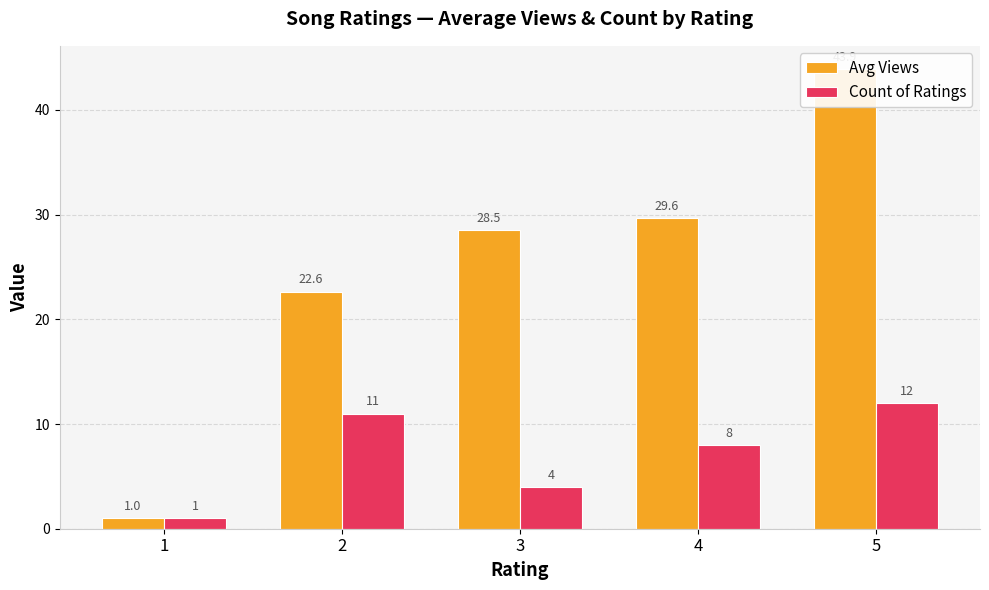

What is the smallest value displayed?

1.0